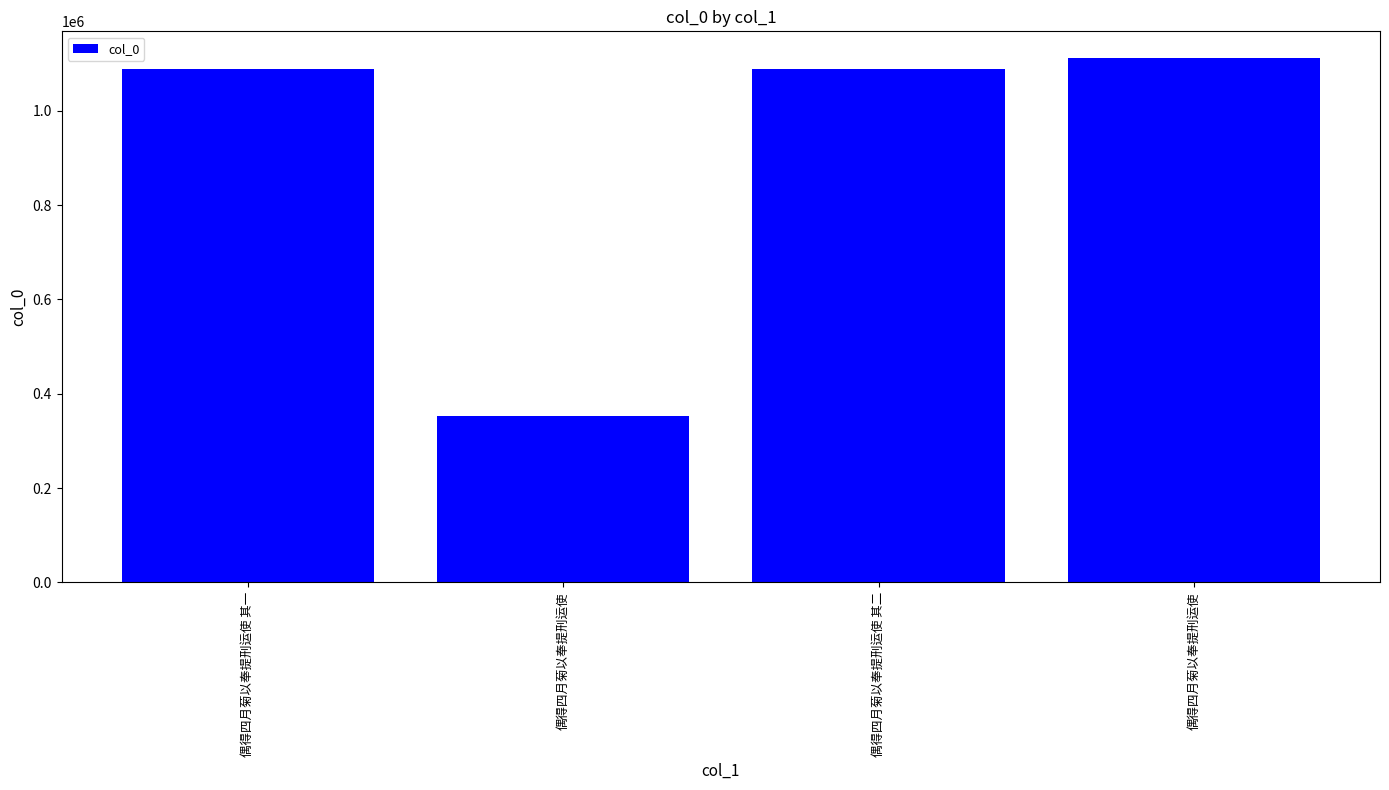

Approximately how many times larger is the value at 偶得四月菊以奉提刑运使 compared to 偶得四月菊以奉提刑运使 其一?

0.3